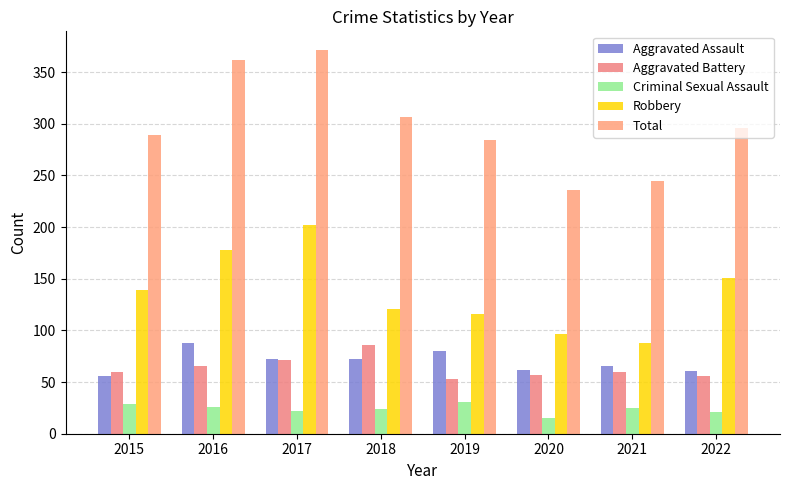

Reading left to right, list all the values displayed in this chart.

Aggravated Assault: 56	88	72	72	80	62	66	61
Aggravated Battery: 60	66	71	86	53	57	60	56
Criminal Sexual Assault: 29	26	22	24	31	15	25	21
Robbery: 139	178	202	121	116	97	88	151
Total: 289	362	371	307	284	236	245	296